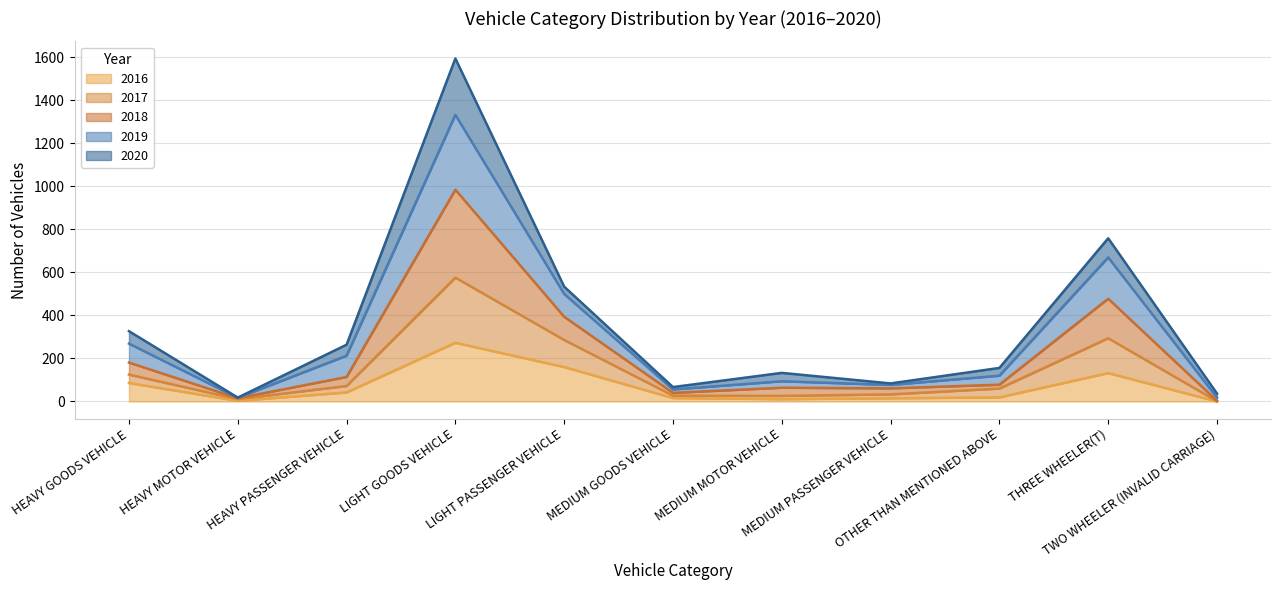

How many values in 2016 are above zero?

10